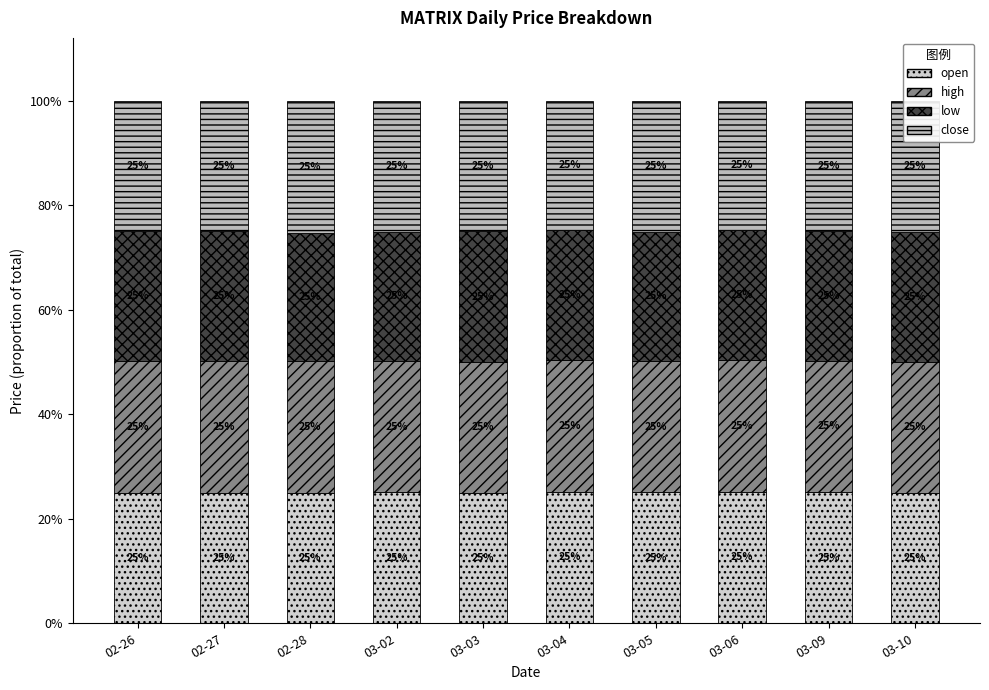

What is the label of the 7th bar from the left?

03-05